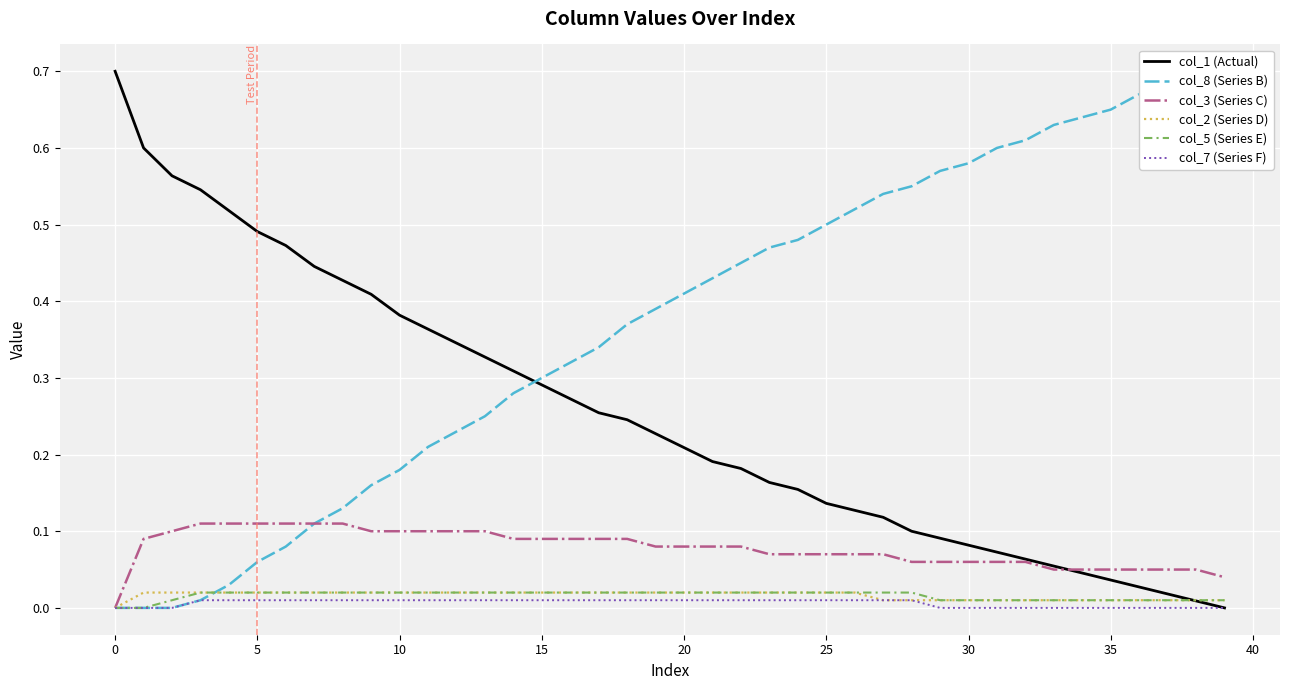

At which category is the sum across all series the highest?

38